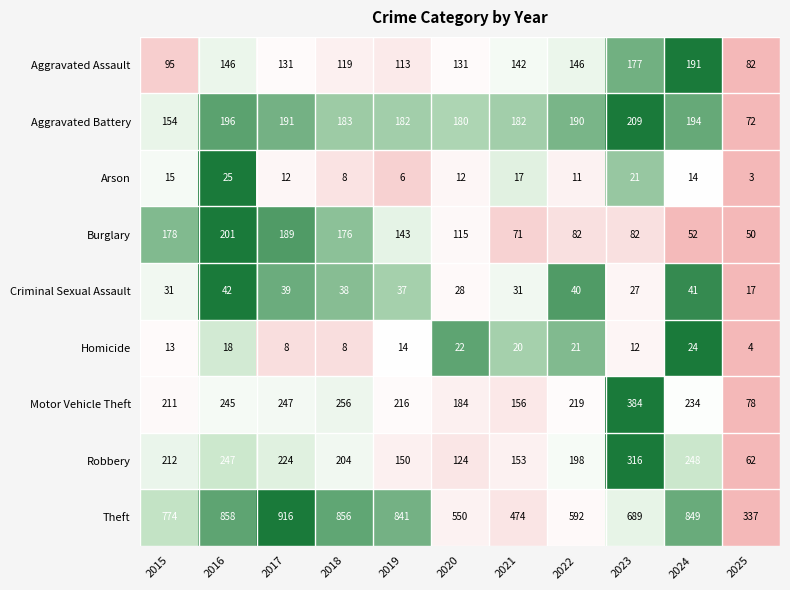

What is the difference between the second highest and minimum values in the Criminal Sexual Assault series?

24